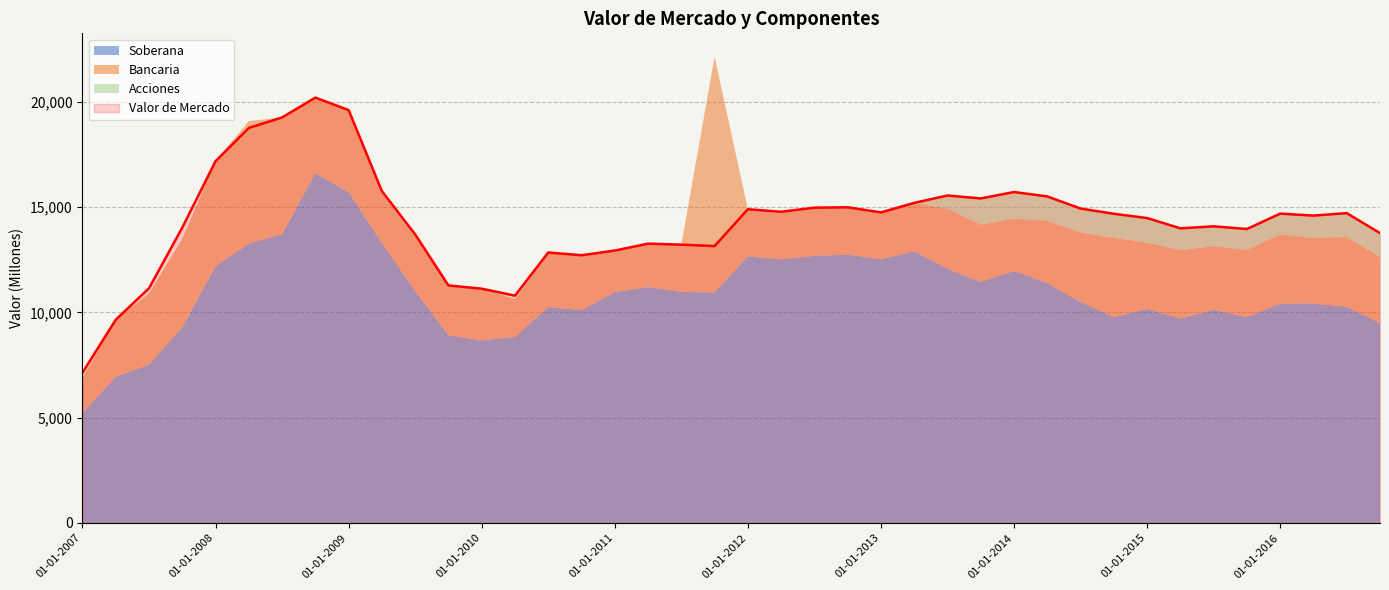

What are all the series names shown in the legend?

Soberana, Bancaria, Acciones, Valor de Mercado